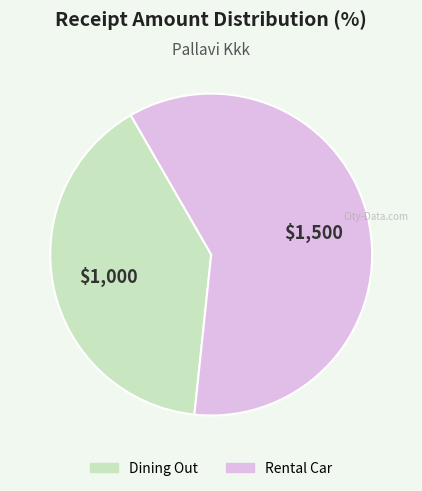

Combined, do Dining Out and Rental Car account for over 50%?

Yes